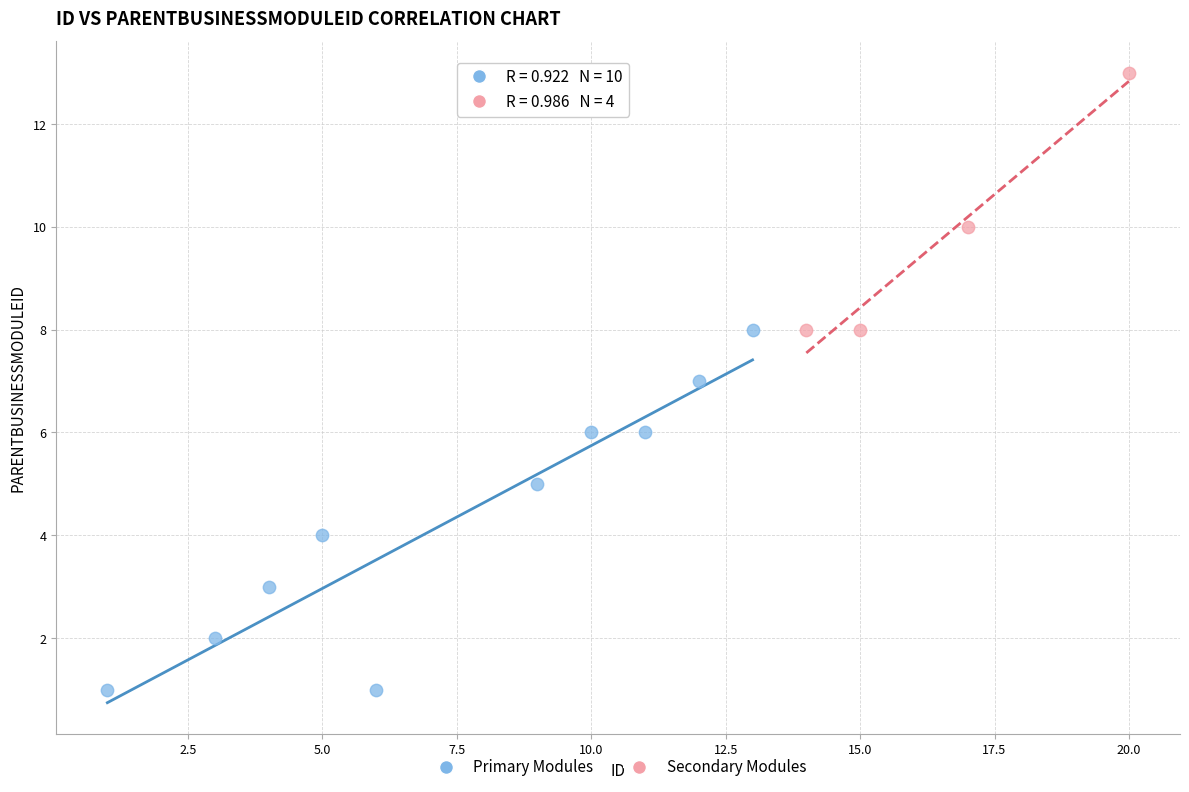

Which series contains the lowest Y value?

Primary Modules